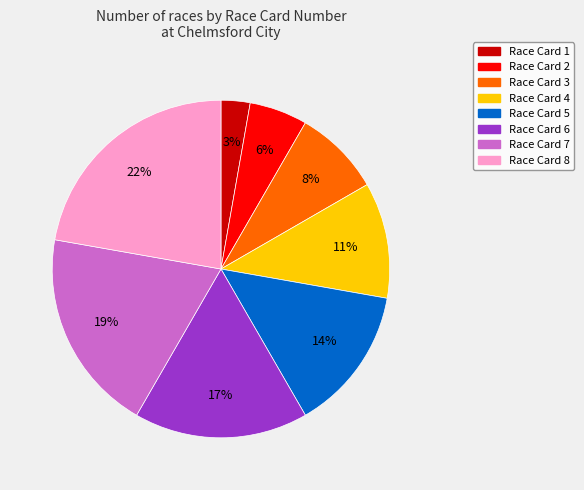

To the nearest percent, what is the difference between the largest and smallest slice percentages?

19%